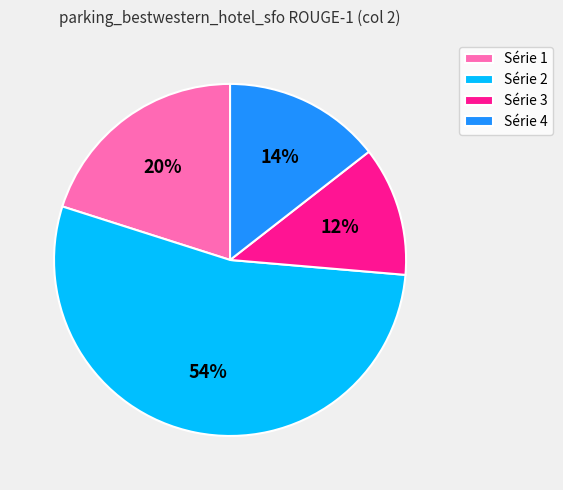

Is the sum of Série 2 and Série 1 greater than half?

Yes